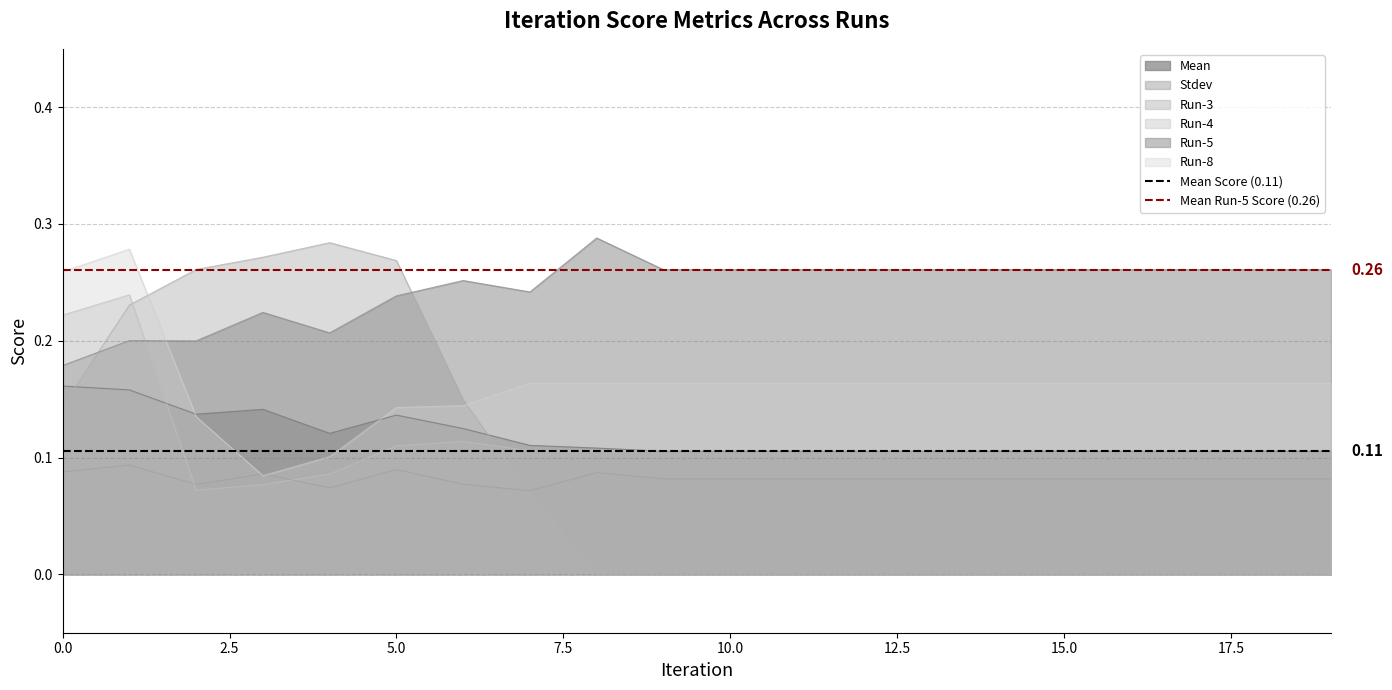

True or false: Mean and Run-5 cross at least once.

False